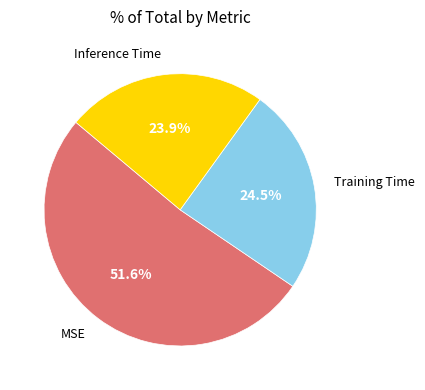

Is there any slice that represents more than half of the pie?

Yes